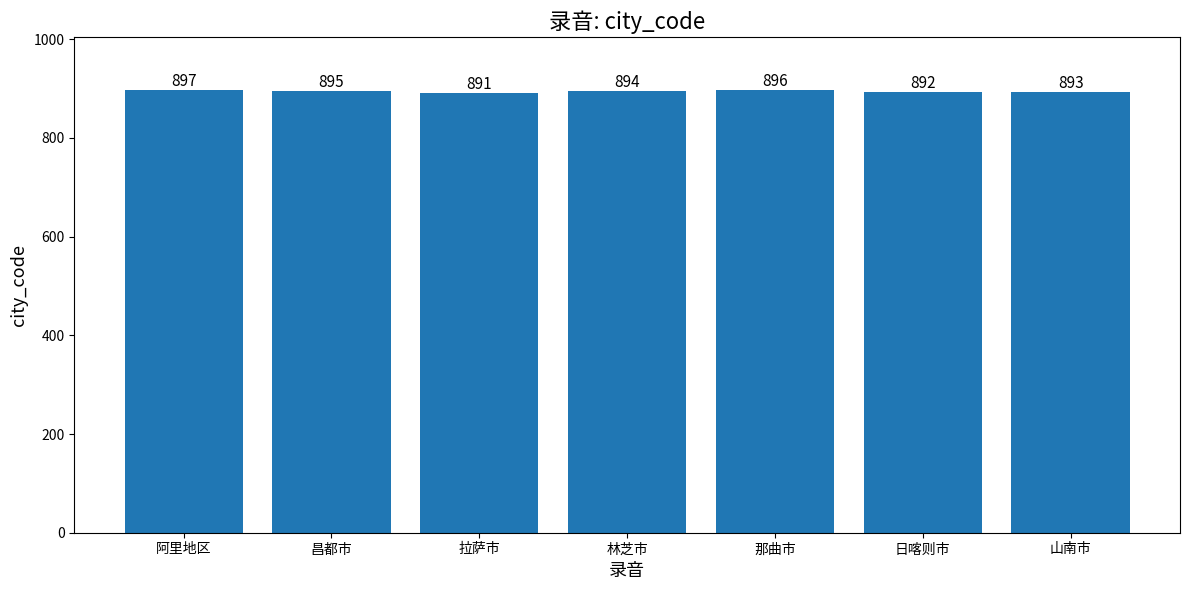

What is the difference between the maximum and minimum values?

6